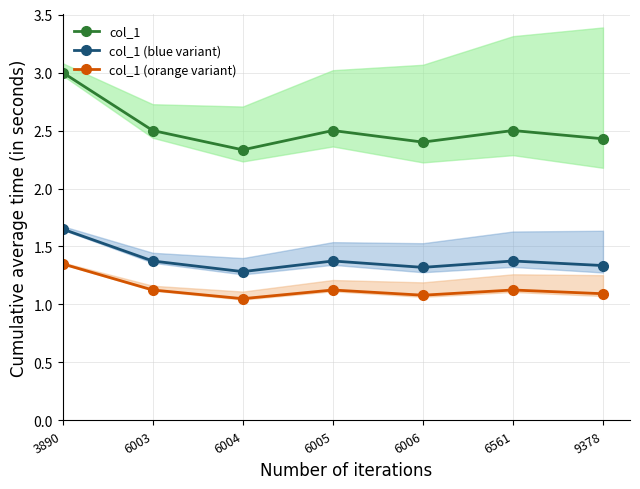

Which series has the widest spread of values?

col_1